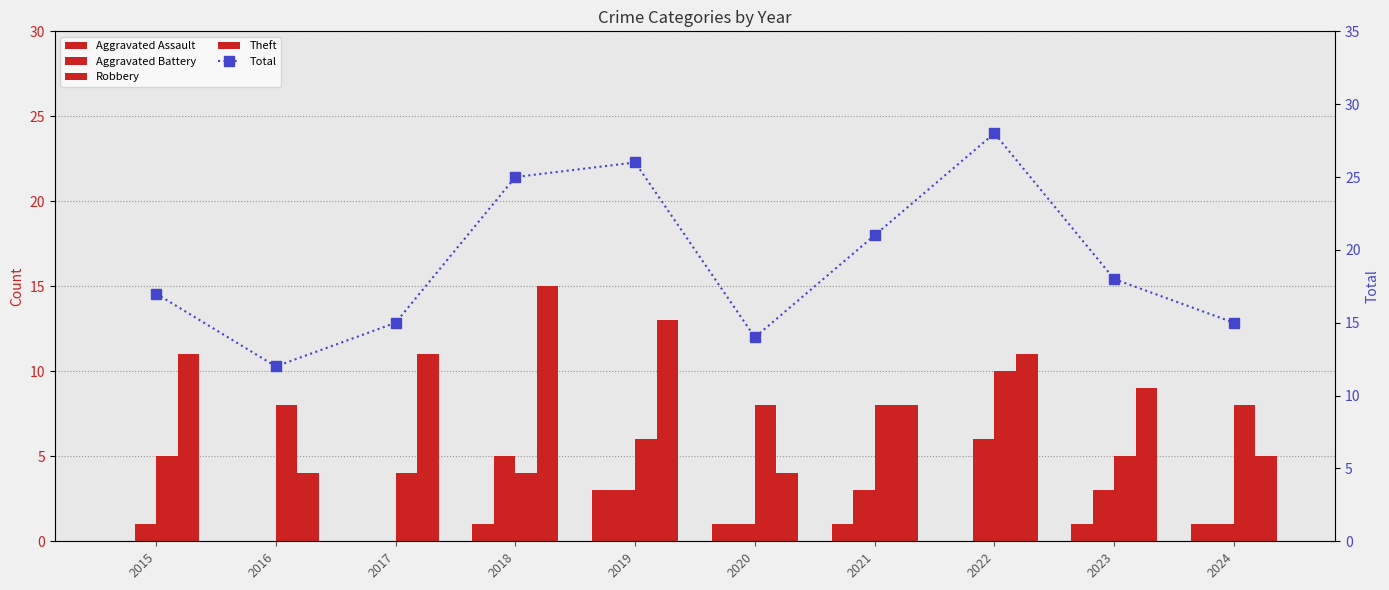

How many data points in Aggravated Battery are above 3?

2